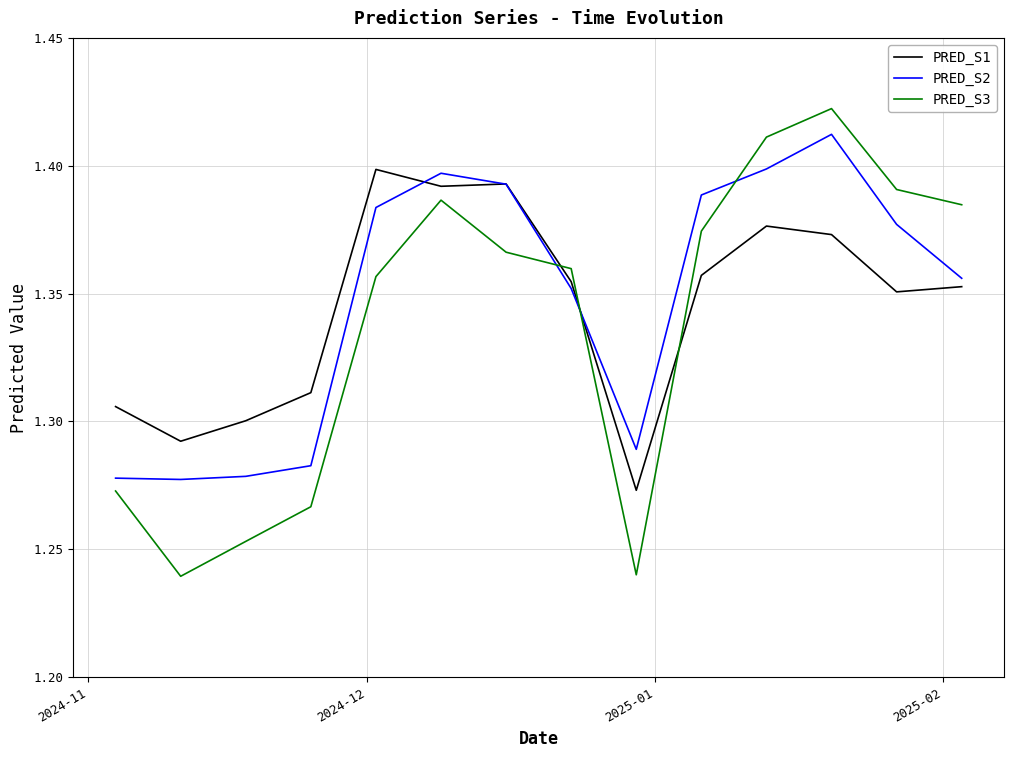

True or false: PRED_S3 and PRED_S1 intersect in this chart.

True